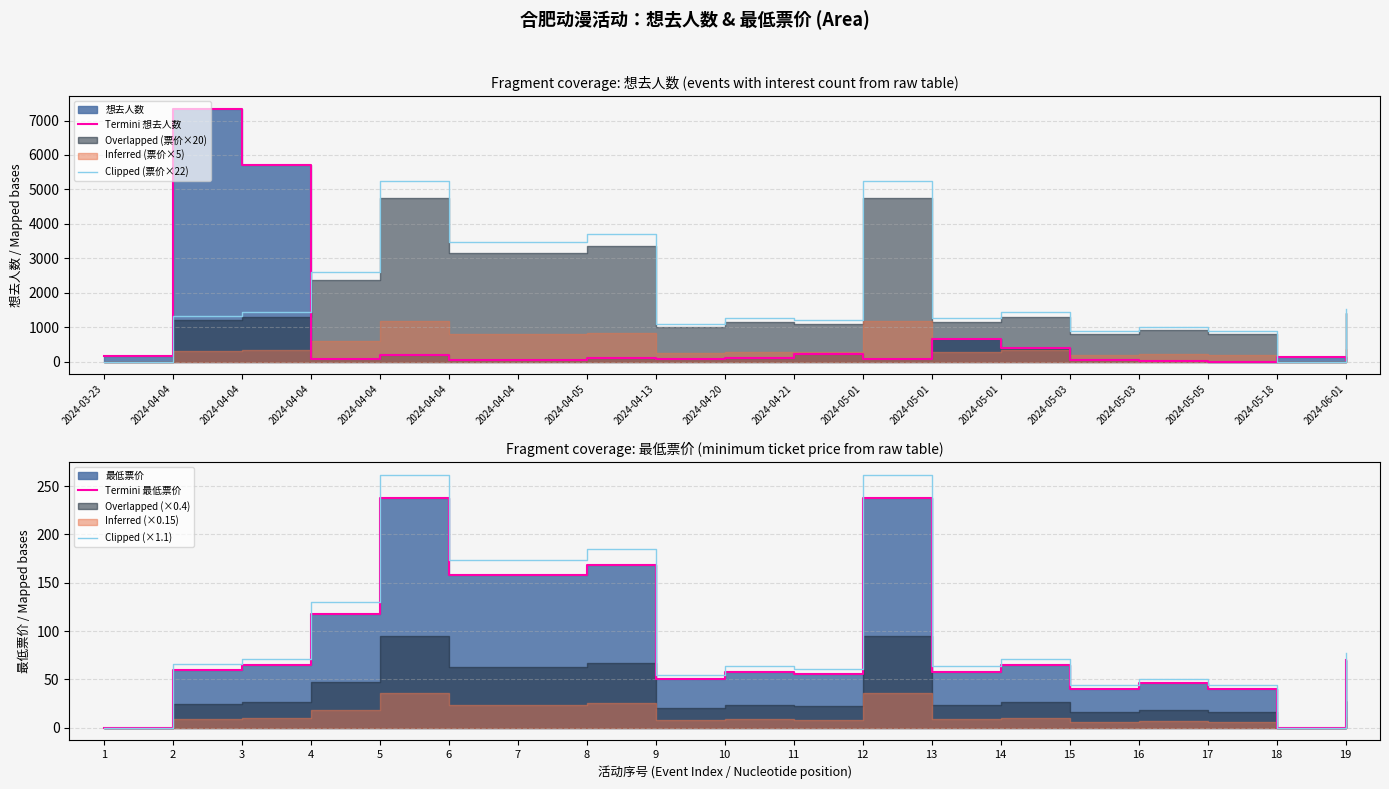

The value of Clipped (×1.1) at 7 is 173.8. True or false?

True